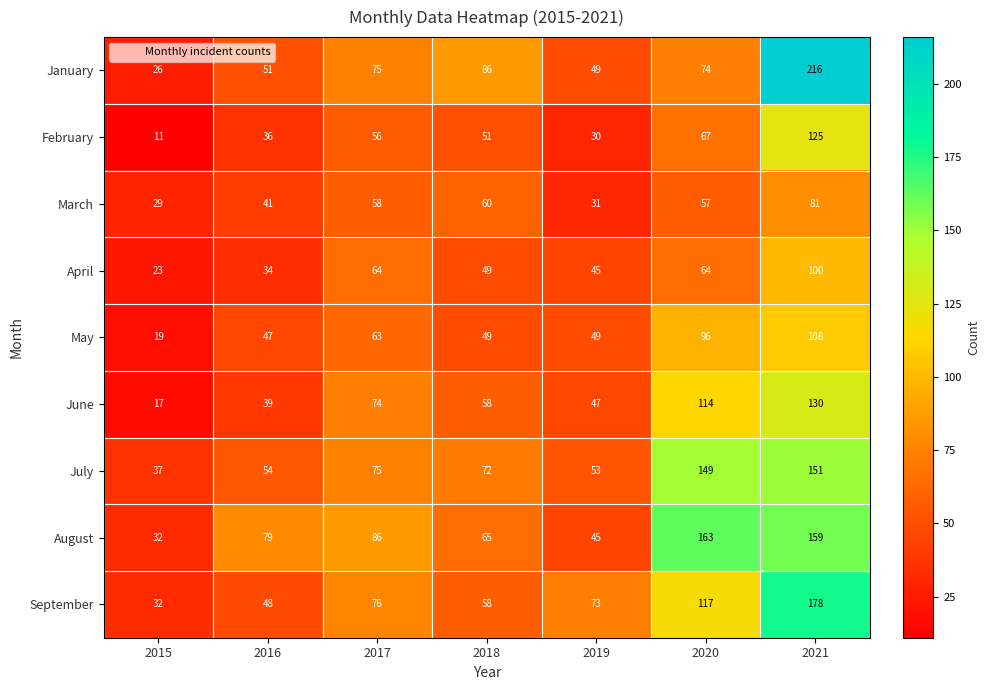

What value does the January series have at 2020?

74